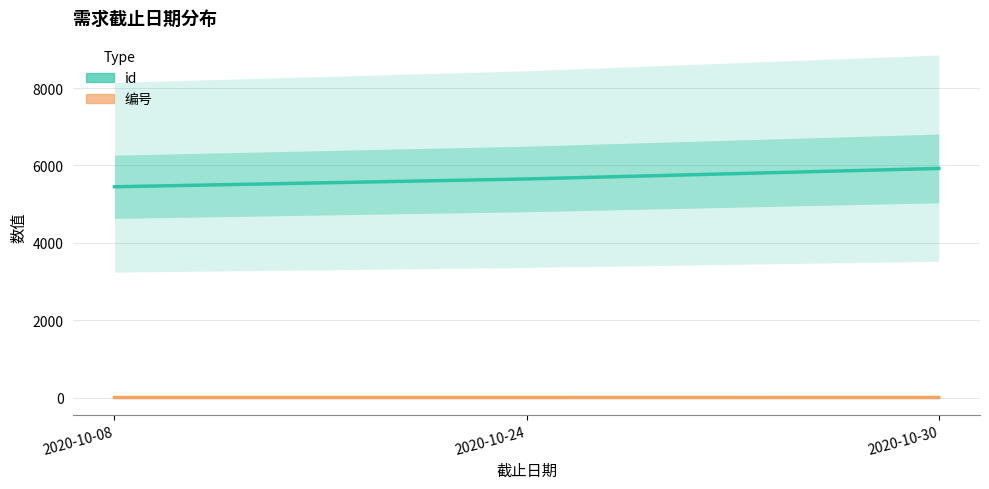

What are all the series names shown in the legend?

id, 编号